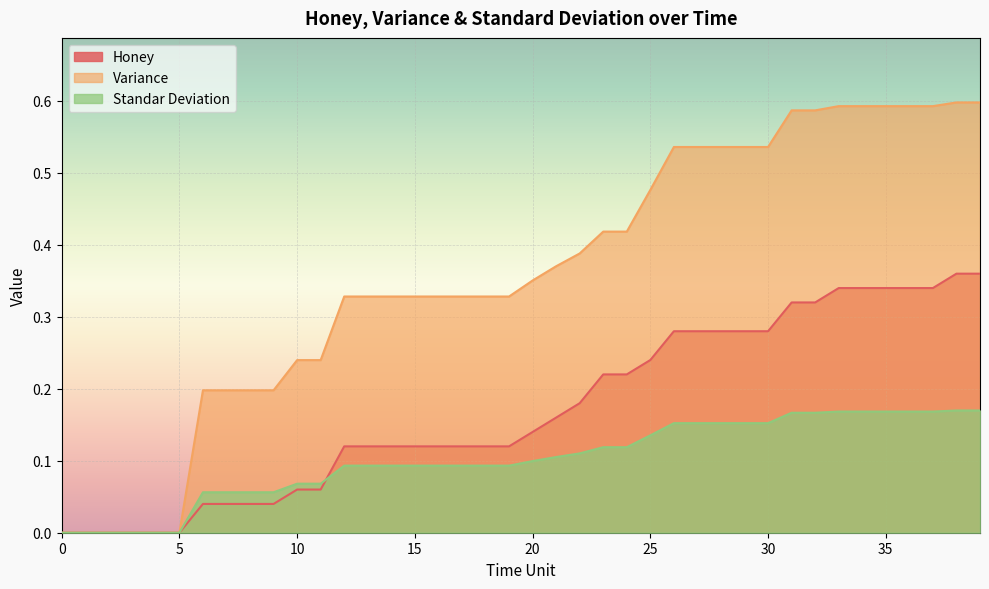

What is the total value across all series at 30?

1.0